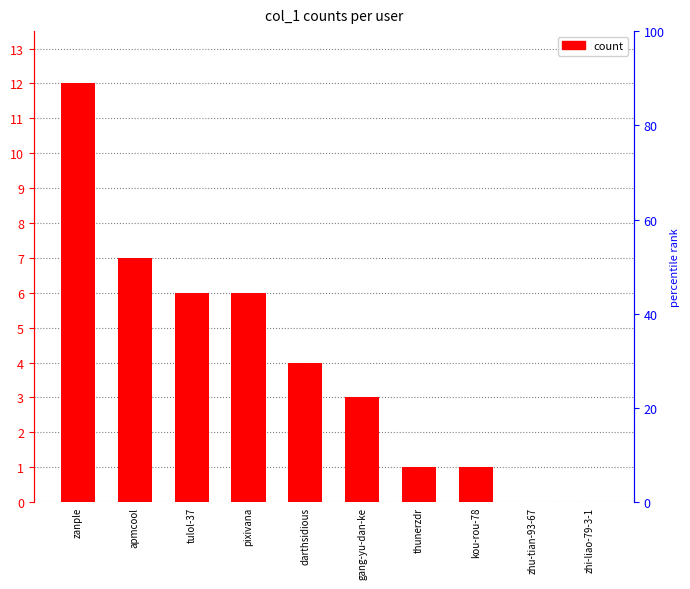

Reading right to left, transcribe all the data shown in this chart.

zhi-liao-79-3-1=0	zhu-tian-93-67=0	kou-rou-78=1	thunerzdr=1	gang-yu-dan-ke=3	darthsidious=4	pixivana=6	tulol-37=6	apmcool=7	zanple=12